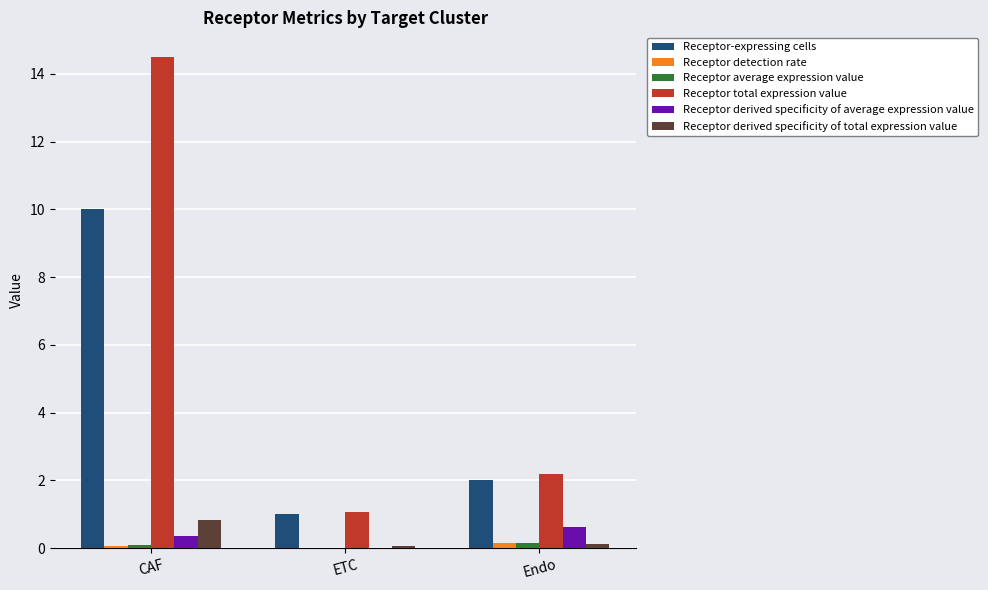

Which series has the largest total across all categories?

Receptor total expression value